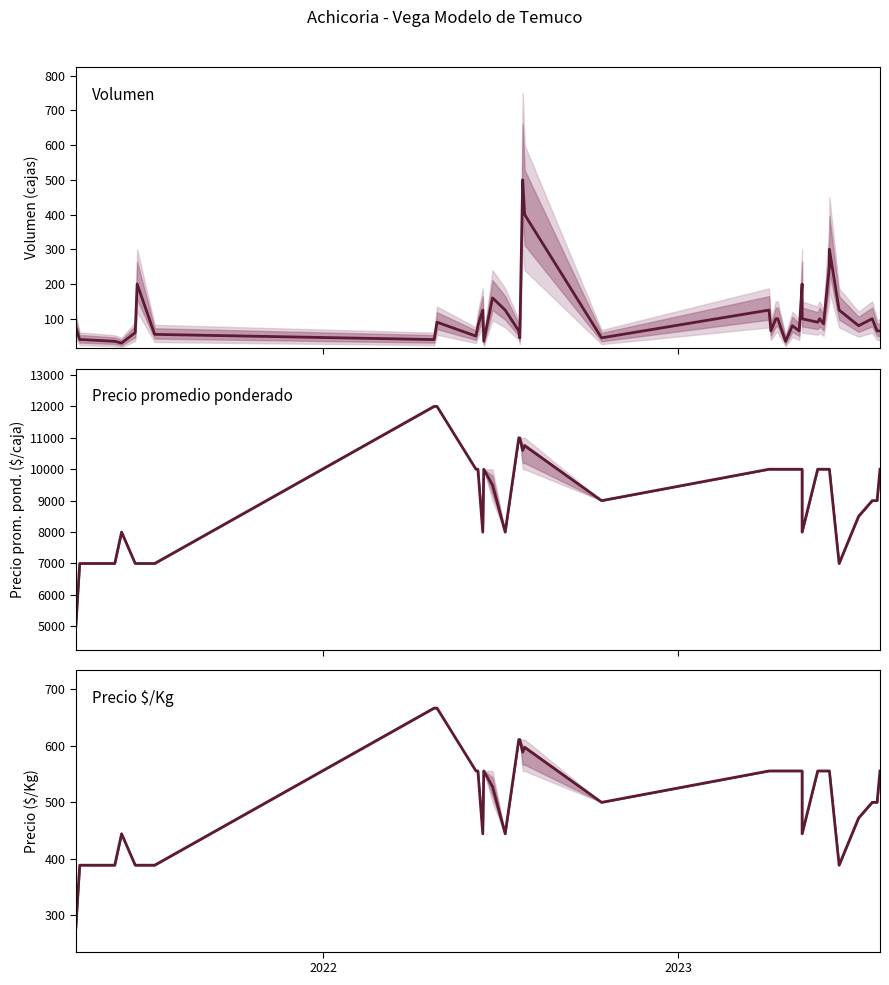

Reading left to right, extract all data points from this chart.

Volumen: 75.0	40.0	40.0	35.0	30.0	60.0	200.0	55.0	40.0	90.0	50.0	80.0	125.0	35.0	160.0	125.0	65.0	45.0	500.0	400.0	45.0	125.0	65.0	100.0	100.0	35.0	80.0	65.0	200.0	100.0	90.0	100.0	85.0	250.0	300.0	125.0	80.0	100.0	65.0	65.0
Precio promedio ponderado: 5000.0	7000.0	7000.0	7000.0	8000.0	7000.0	7000.0	7000.0	12000.0	12000.0	10000.0	10000.0	8000.0	10000.0	9500.0	8000.0	11000.0	11000.0	10600.0	10750.0	9000.0	10000.0	10000.0	10000.0	10000.0	10000.0	10000.0	10000.0	10000.0	8000.0	10000.0	10000.0	10000.0	10000.0	10000.0	7000.0	8500.0	9000.0	9000.0	10000.0
Precio $/Kg: 277.8	388.9	388.9	388.9	444.4	388.9	388.9	388.9	666.7	666.7	555.6	555.6	444.4	555.6	527.8	444.4	611.1	611.1	588.9	597.2	500.0	555.6	555.6	555.6	555.6	555.6	555.6	555.6	555.6	444.4	555.6	555.6	555.6	555.6	555.6	388.9	472.2	500.0	500.0	555.6